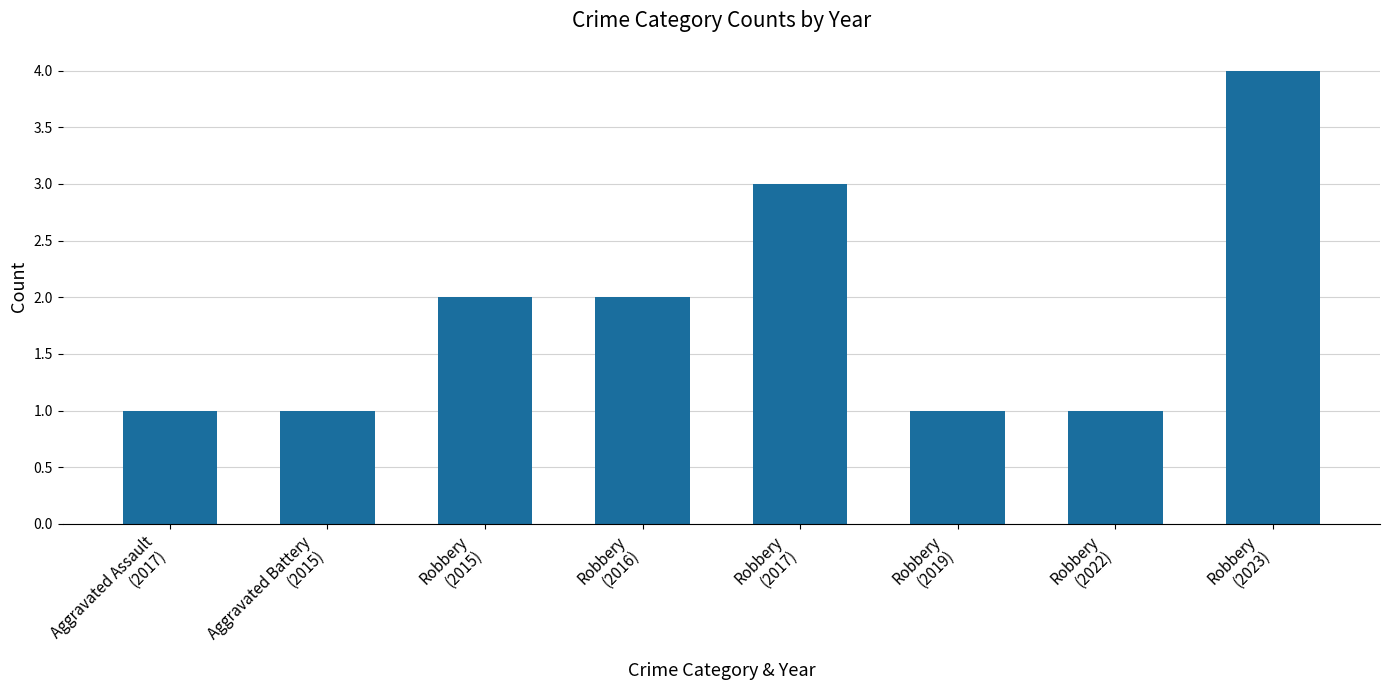

Reading right to left, extract all data points from this chart.

Robbery
(2023)=4	Robbery
(2022)=1	Robbery
(2019)=1	Robbery
(2017)=3	Robbery
(2016)=2	Robbery
(2015)=2	Aggravated Battery
(2015)=1	Aggravated Assault
(2017)=1